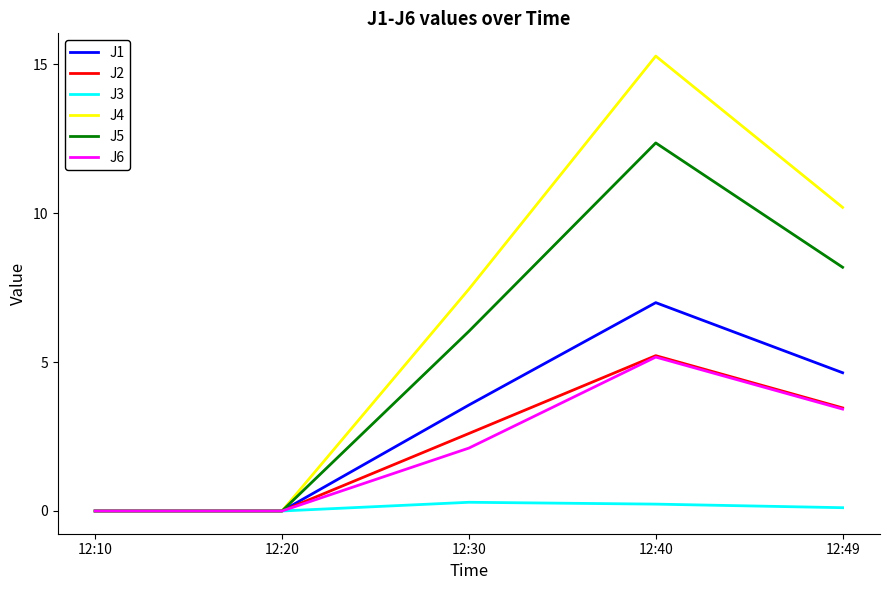

True or false: J1 has a value of 0.0 at 12:10.

True